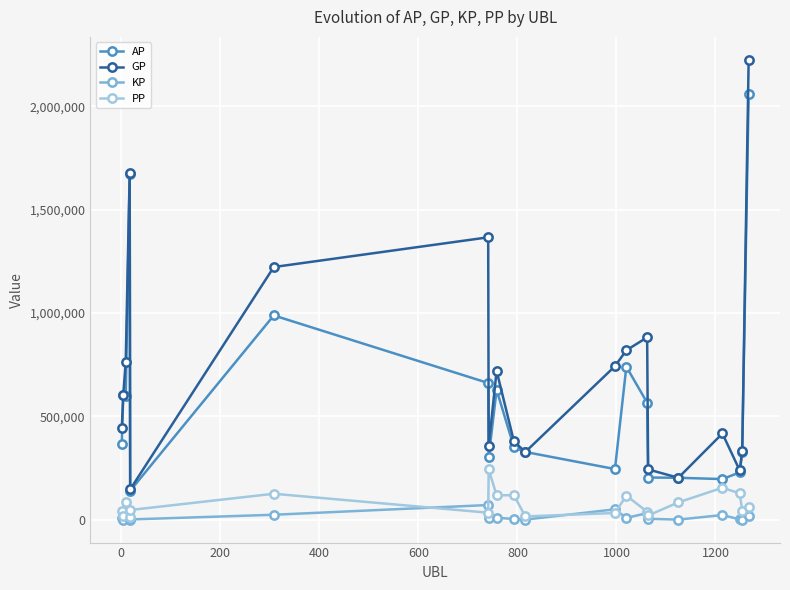

Which series has the largest total across all categories?

GP